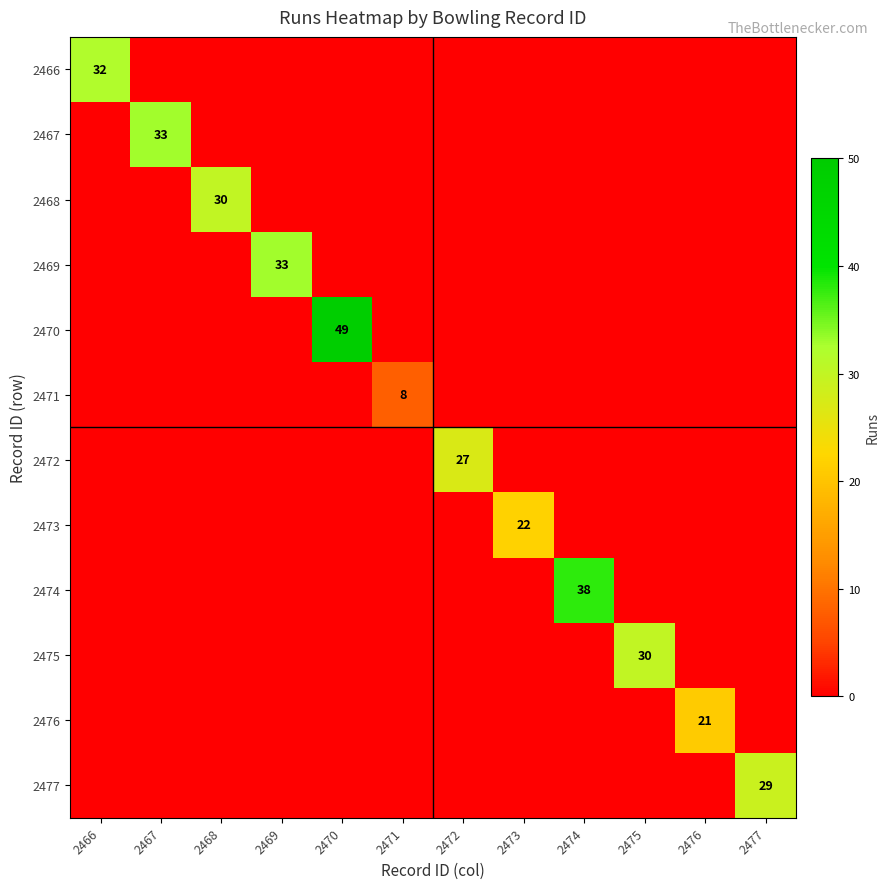

At how many categories does at least one series exceed 17?

11